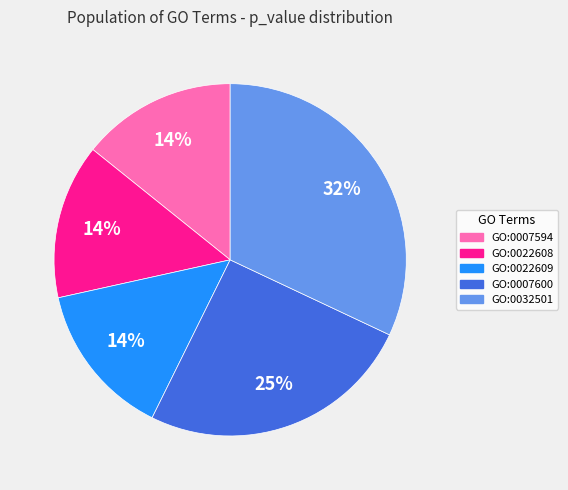

What percentage is the GO:0022608 slice, to the nearest percent?

14%